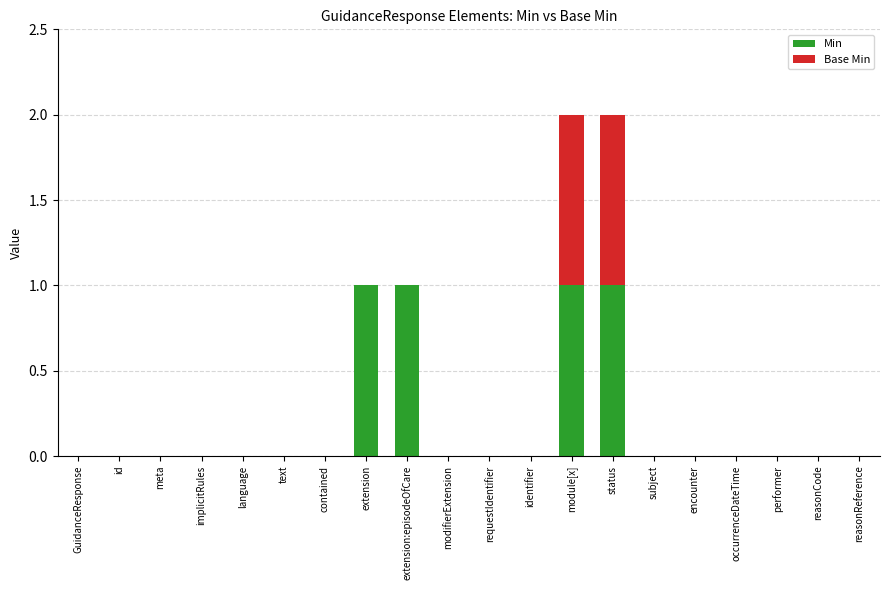

Does the chart contain stacked bars?

Yes